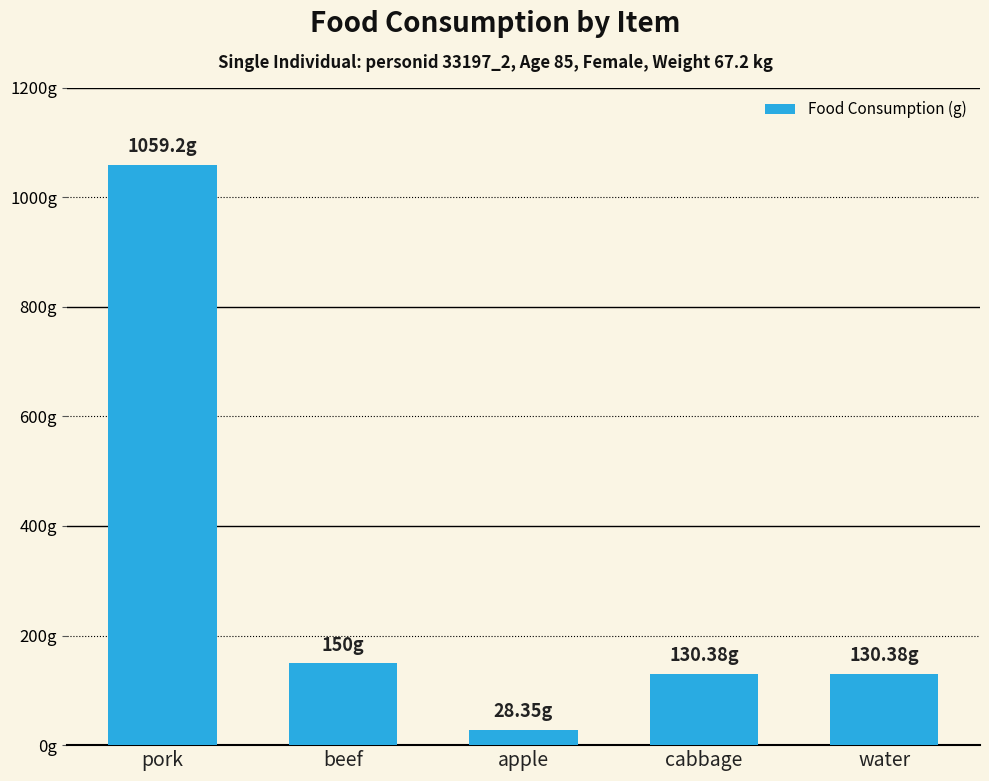

Are the bars horizontal?

No